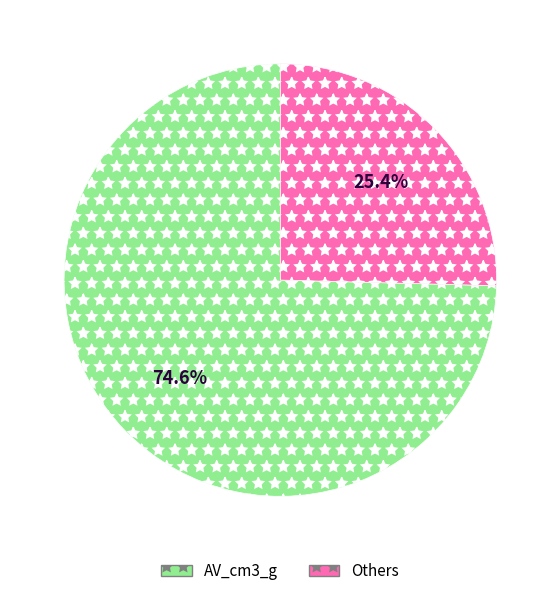

Which category has the smallest portion of the pie?

Others